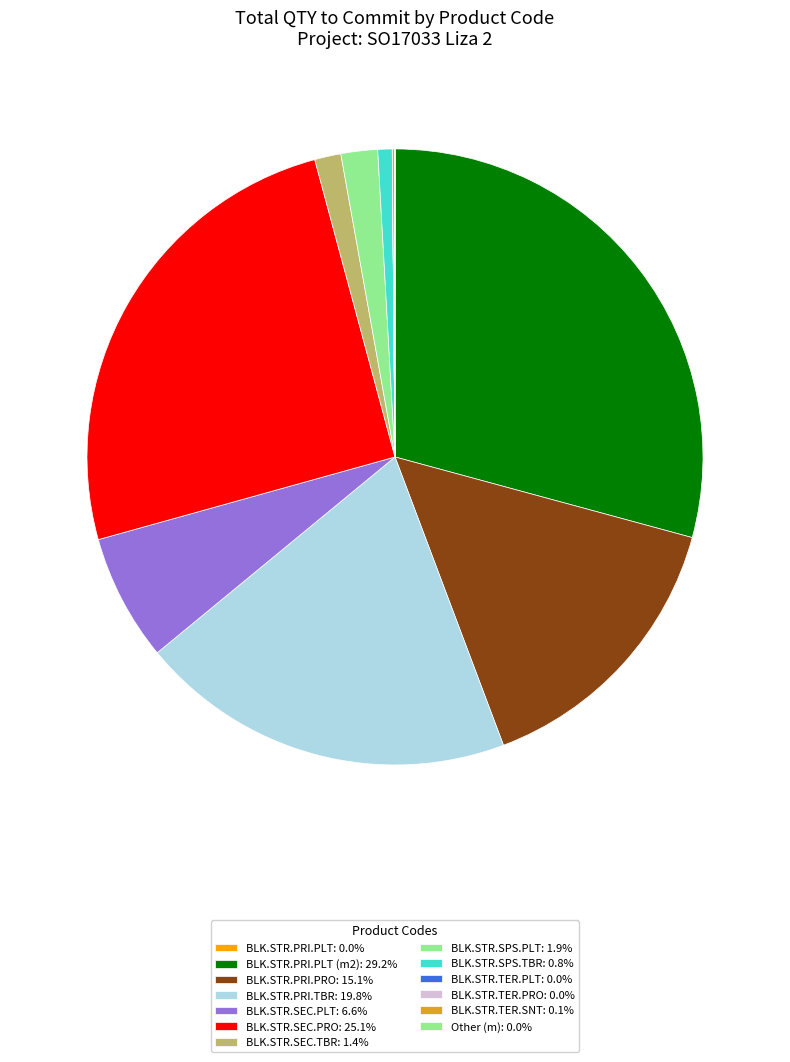

Which category has the smallest portion of the pie?

BLK.STR.TER.PRO